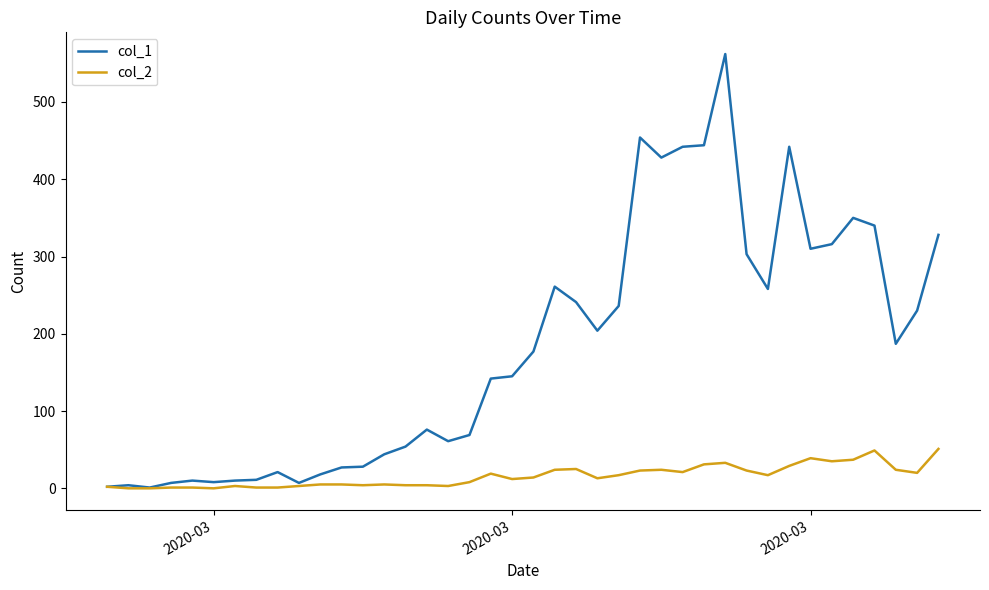

At how many categories does at least one series exceed 476?

1